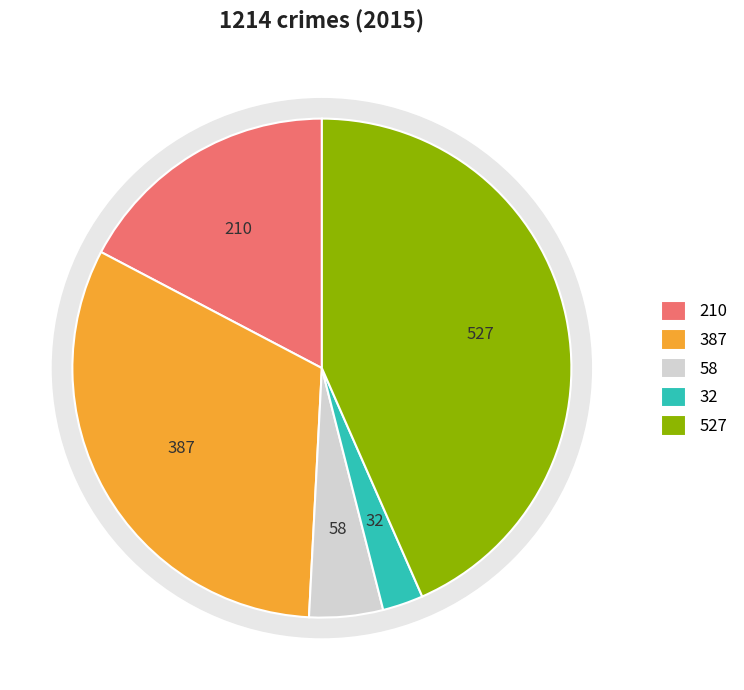

Is there a majority slice in this chart?

No